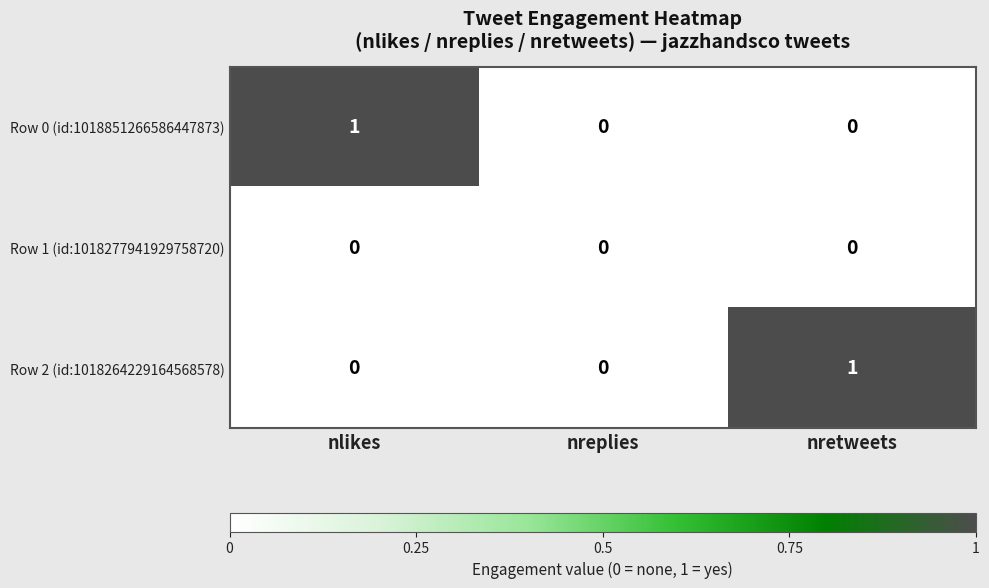

Between nlikes and nreplies, which series saw the biggest shift?

Row 0 (id:1018851266586447873)